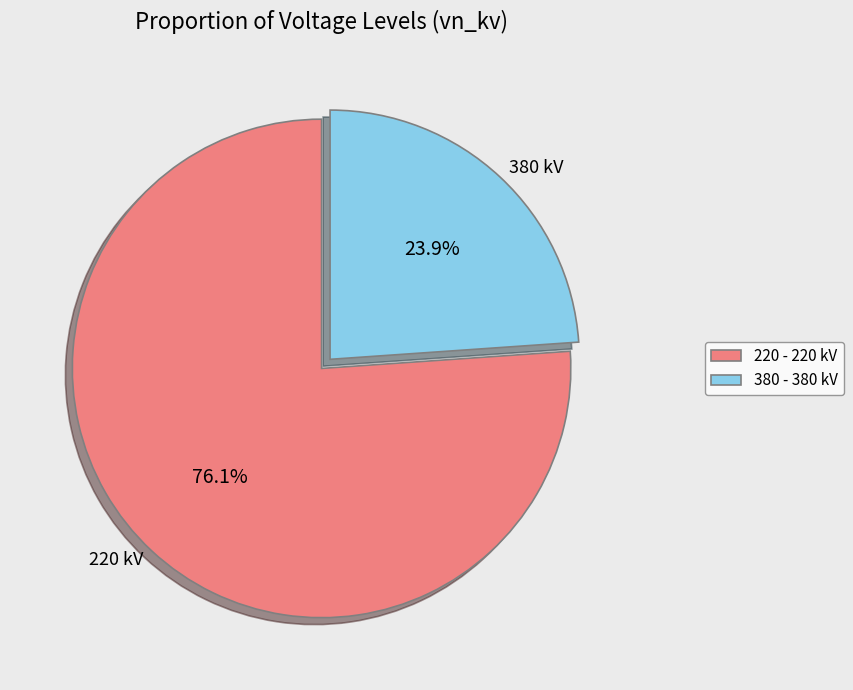

Between 380 kV and 220 kV, which is larger?

220 kV